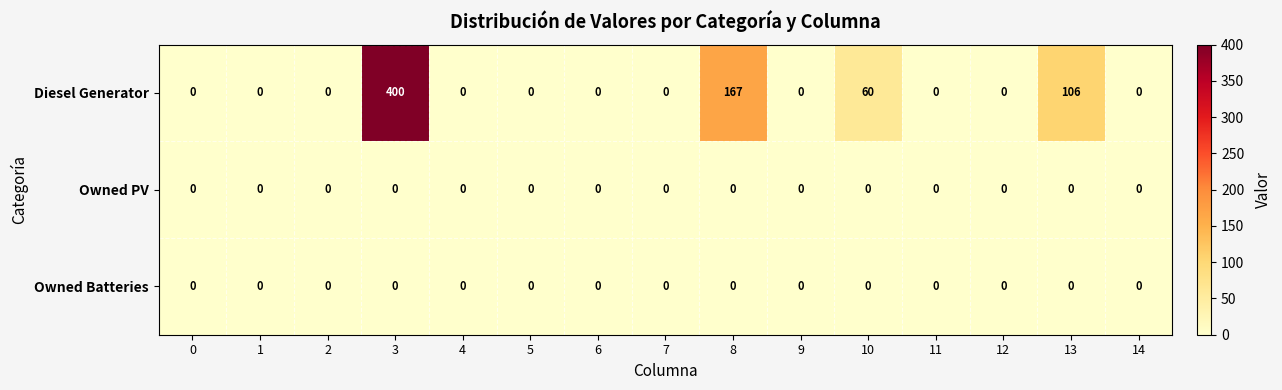

The value of Owned Batteries at 9 is 0. True or false?

True